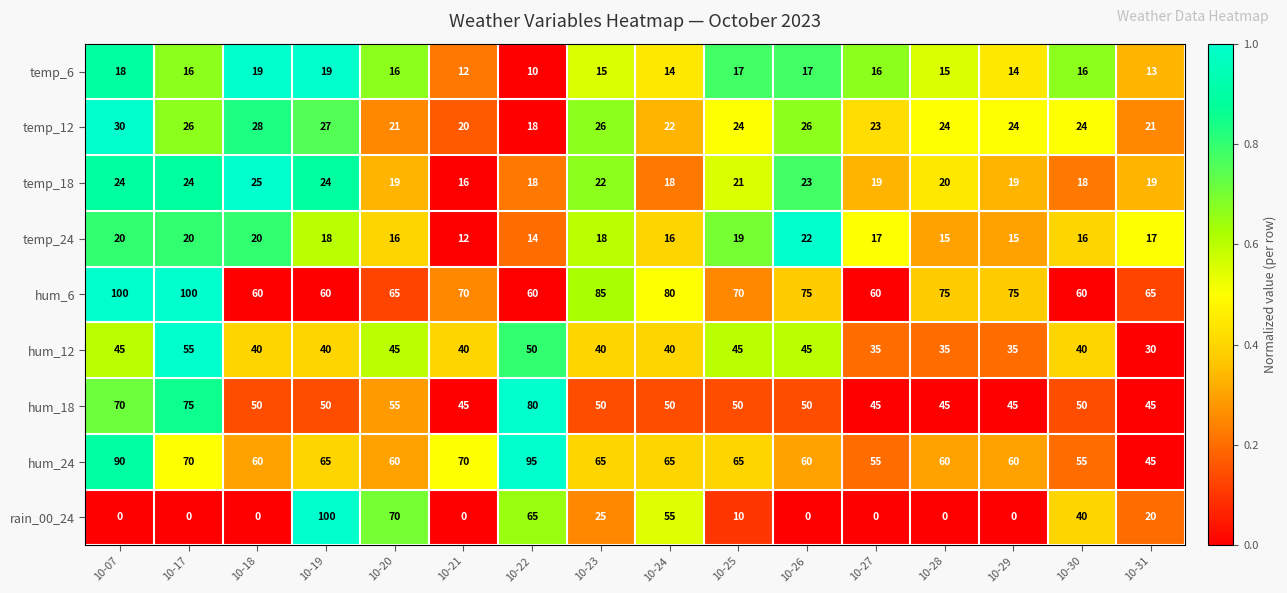

True or false: hum_24 has a value of 82 at 10-18.

False